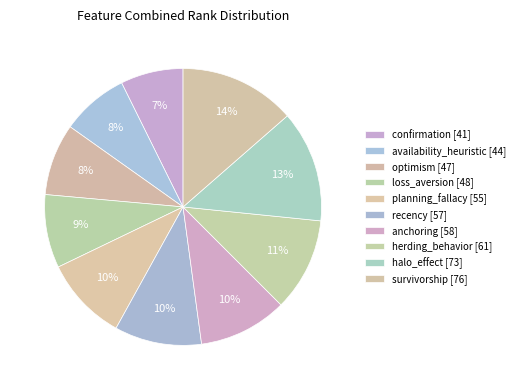

How many slices are in this pie chart?

10